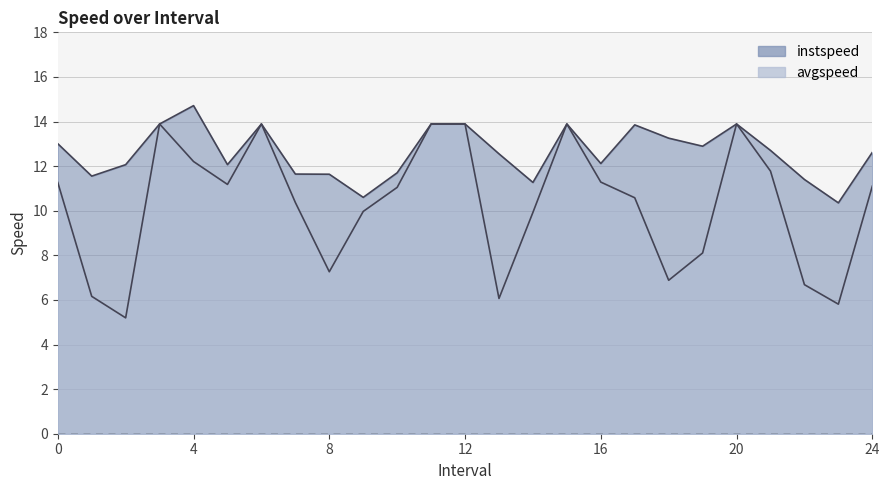

The value of instspeed at 9.0 is 17.2. True or false?

False